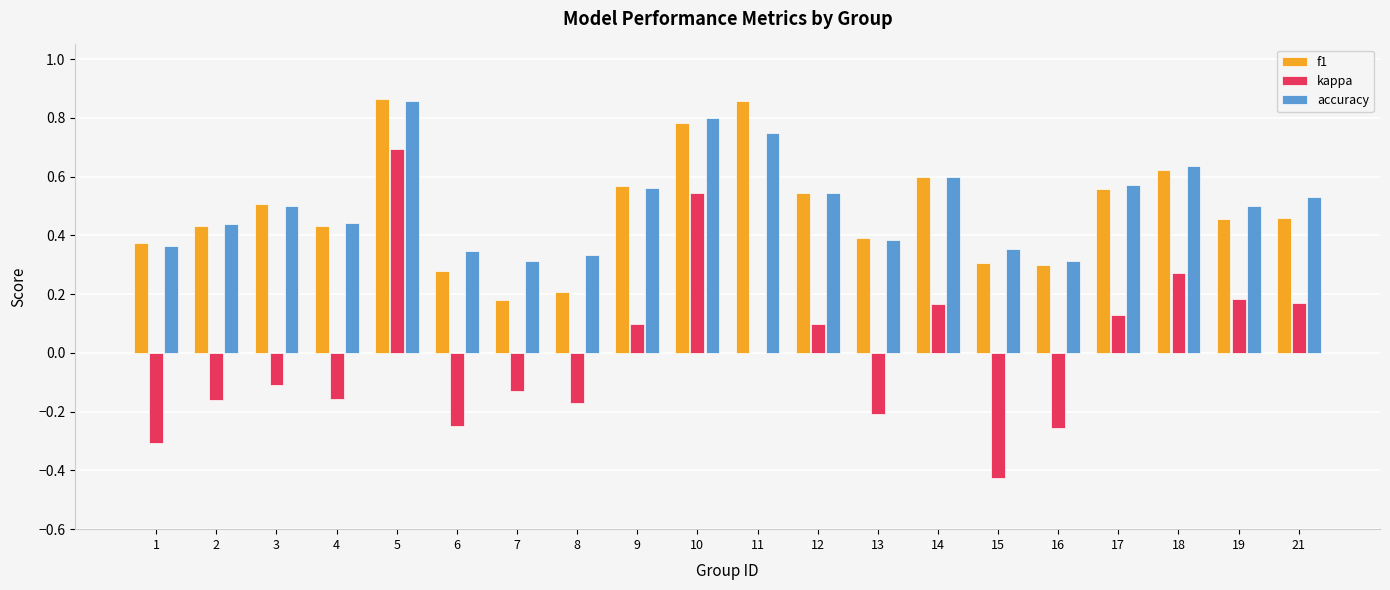

What is the sum of all accuracy values?

10.1